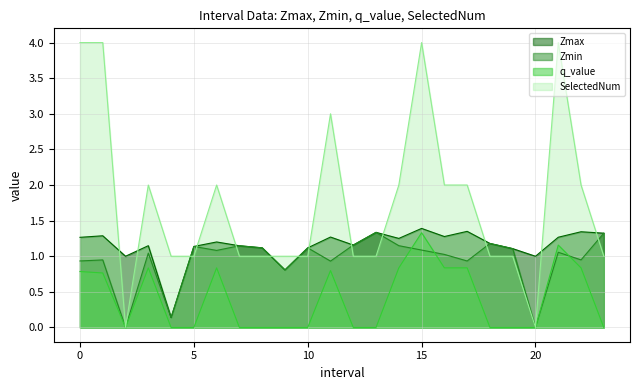

Reading right to left, what are all the values shown in this chart?

Zmax: 1.3	1.3	1.3	1.0	1.1	1.2	1.3	1.3	1.4	1.3	1.3	1.2	1.3	1.1	0.8	1.1	1.1	1.2	1.1	0.1	1.1	1.0	1.3	1.3
Zmin: 1.3	0.9	1.1	0.0	1.1	1.2	0.9	1.0	1.1	1.1	1.3	1.2	0.9	1.1	0.8	1.1	1.1	1.1	1.1	0.1	1.0	0.0	0.9	0.9
q_value: 0.0	0.8	1.2	0.0	0.0	0.0	0.8	0.8	1.3	0.8	0.0	0.0	0.8	0.0	0.0	0.0	0.0	0.8	0.0	0.0	0.8	0.0	0.8	0.8
SelectedNum: 1.0	2.0	4.0	0.0	1.0	1.0	2.0	2.0	4.0	2.0	1.0	1.0	3.0	1.0	1.0	1.0	1.0	2.0	1.0	1.0	2.0	0.0	4.0	4.0